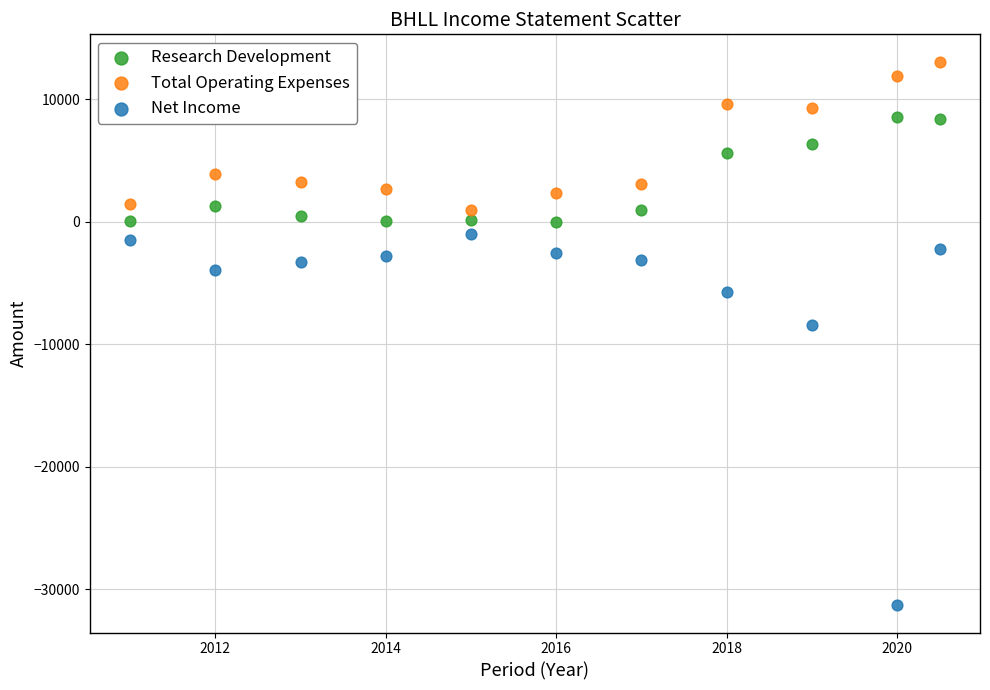

What are all the series names shown in the legend?

Research Development, Total Operating Expenses, Net Income